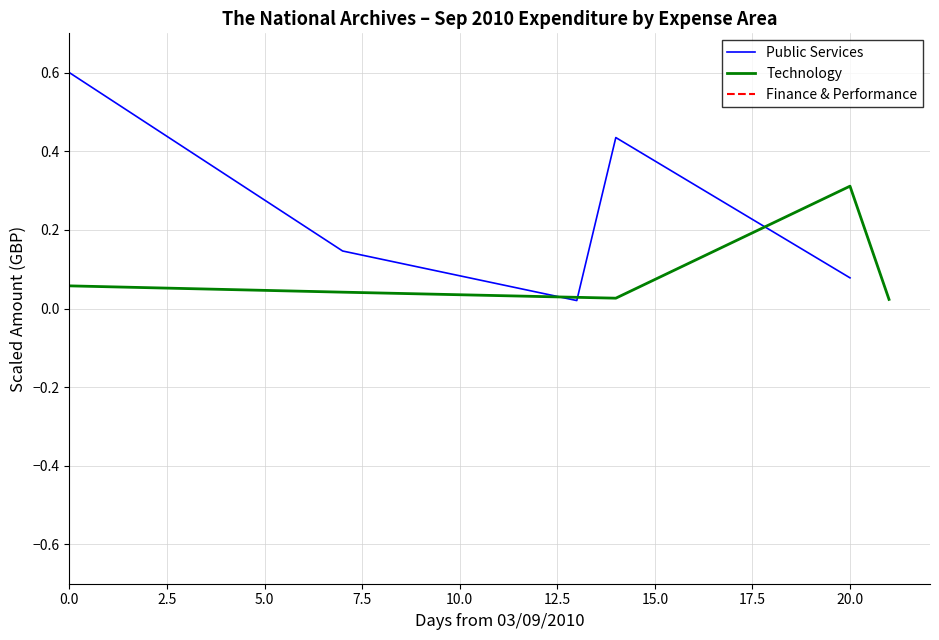

Read the Public Services value at 0.0.

0.6